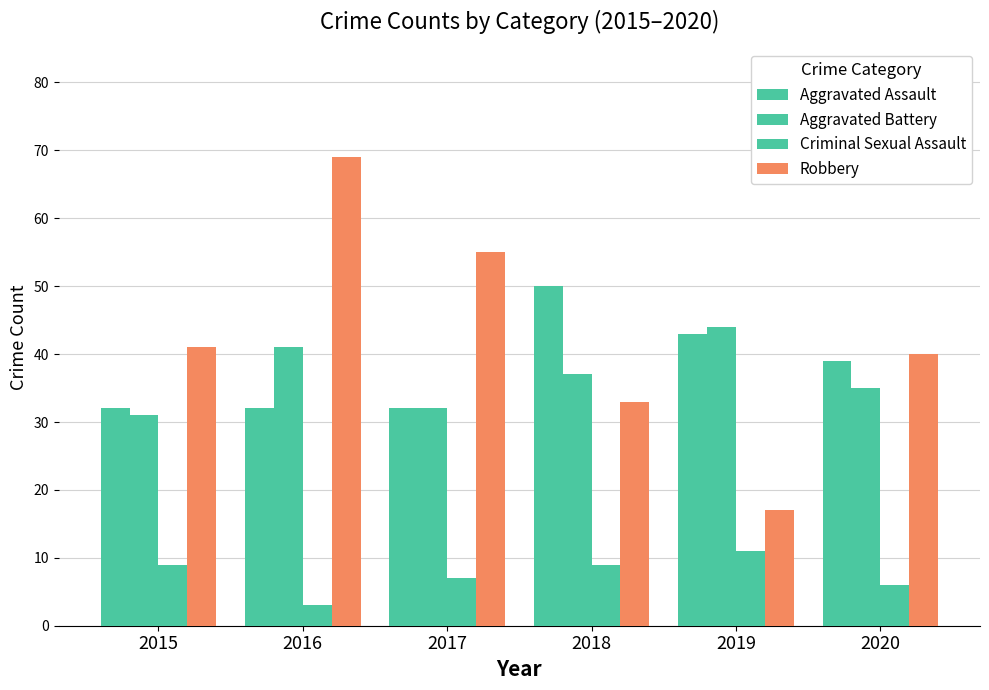

What is the approximate value of Aggravated Assault at 2016?

32